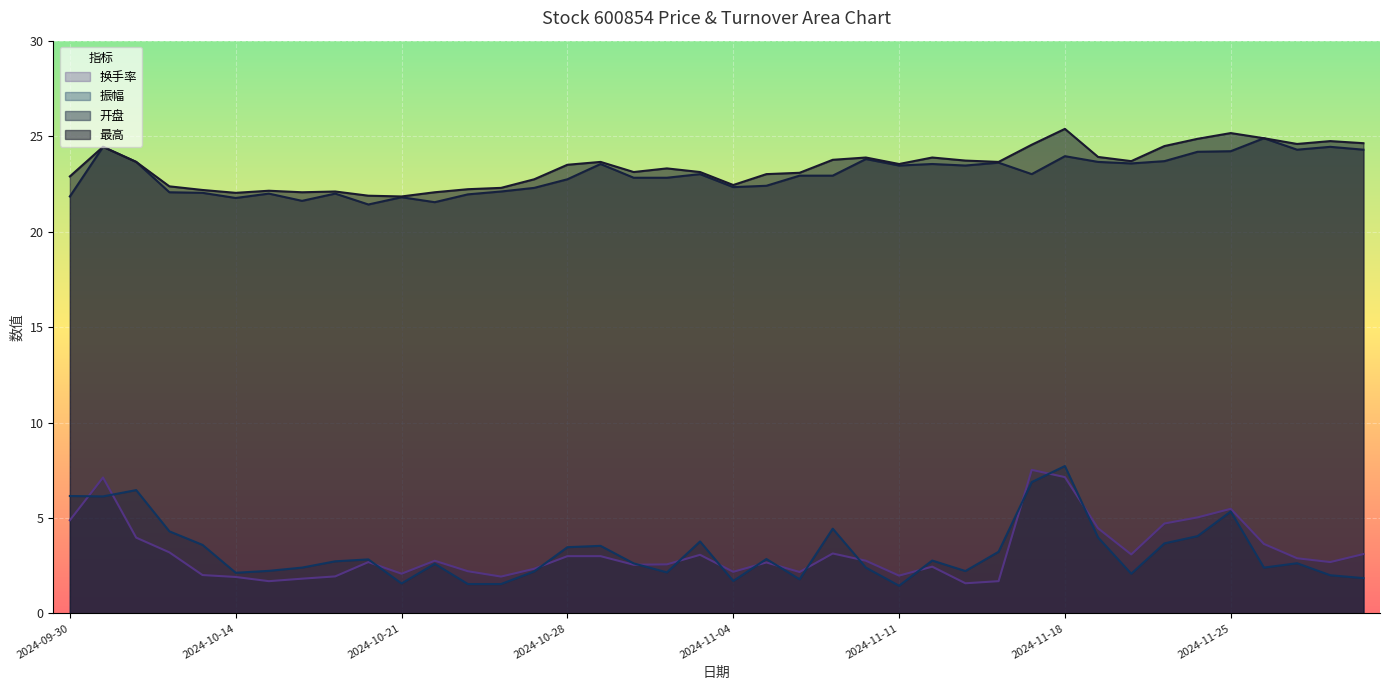

Where does the 换手率 series first go above 2?

2024-09-30